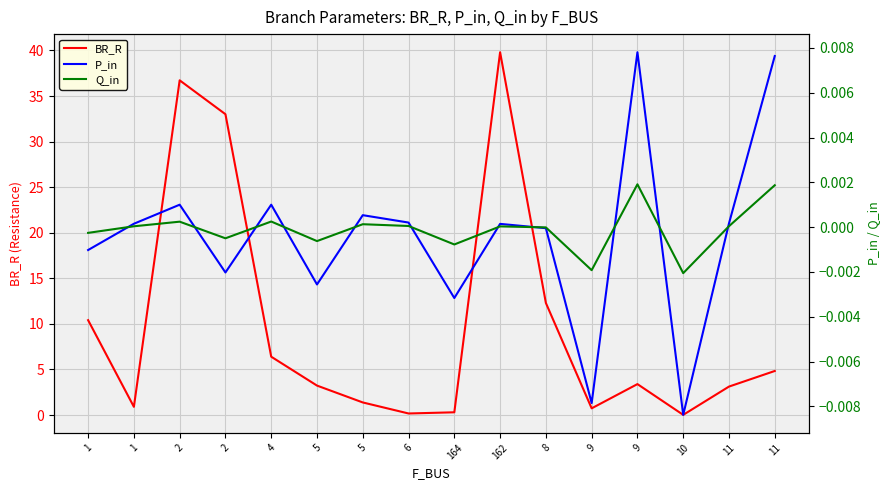

What is the greatest value displayed?

39.8